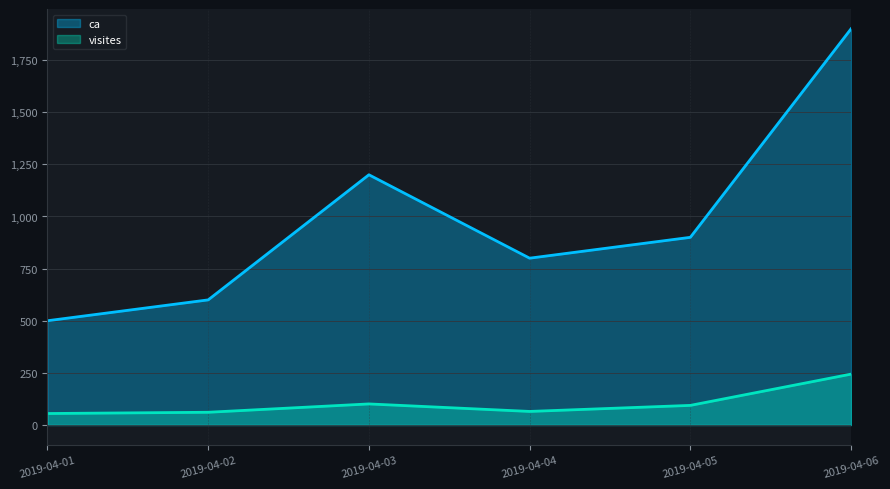

Which series has the largest total across all categories?

ca